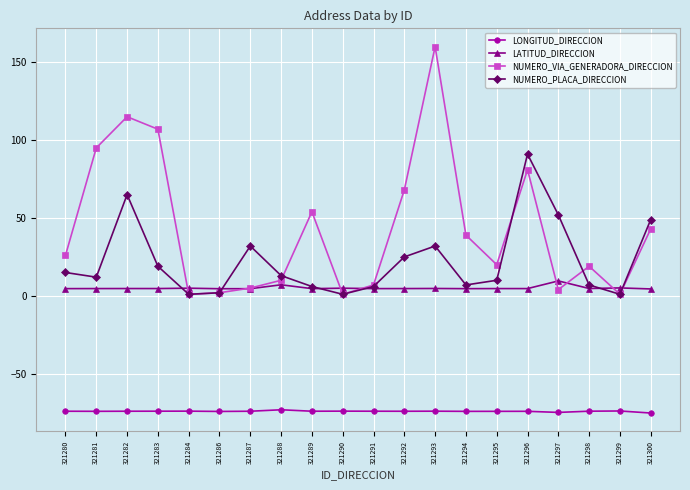

Rank the series at 321281 from highest to lowest value.

NUMERO_VIA_GENERADORA_DIRECCION, NUMERO_PLACA_DIRECCION, LATITUD_DIRECCION, LONGITUD_DIRECCION